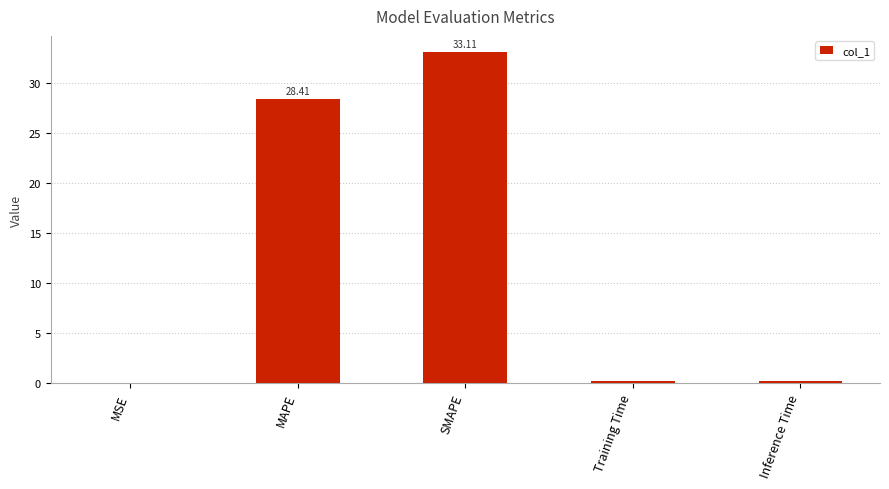

What is the average value?

12.4